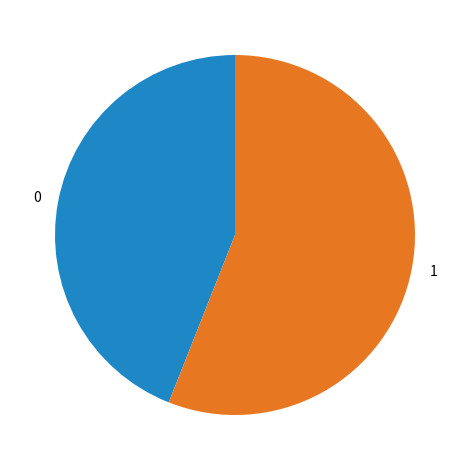

What is the ratio of the value at 1 to the value at 0?

1.3